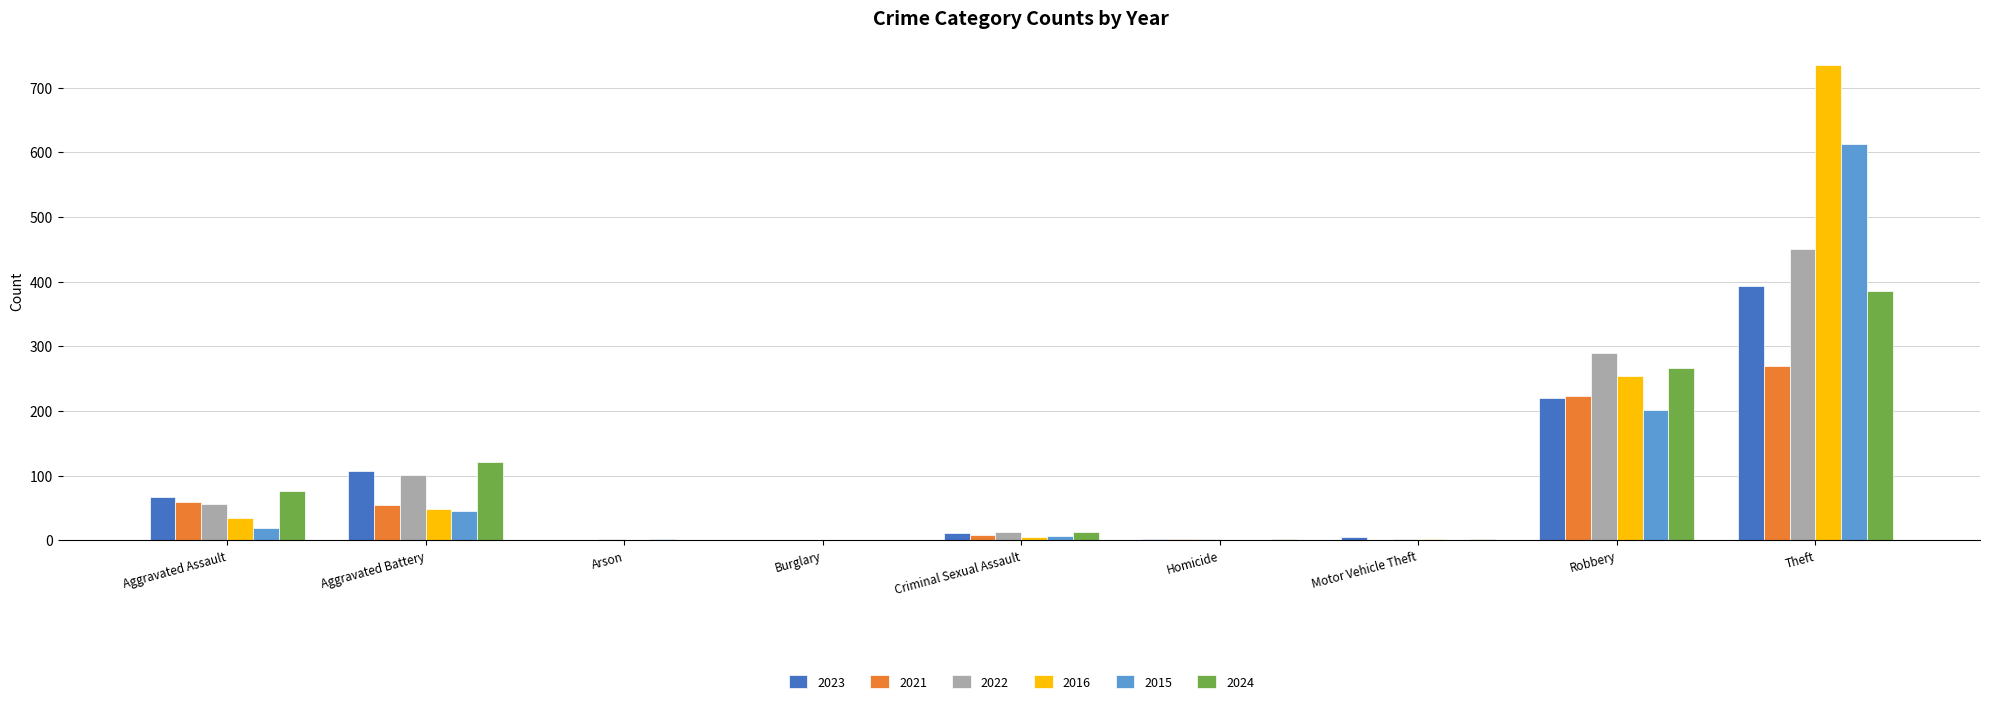

What is the sum of the 2022 values at Theft and Aggravated Battery?

552